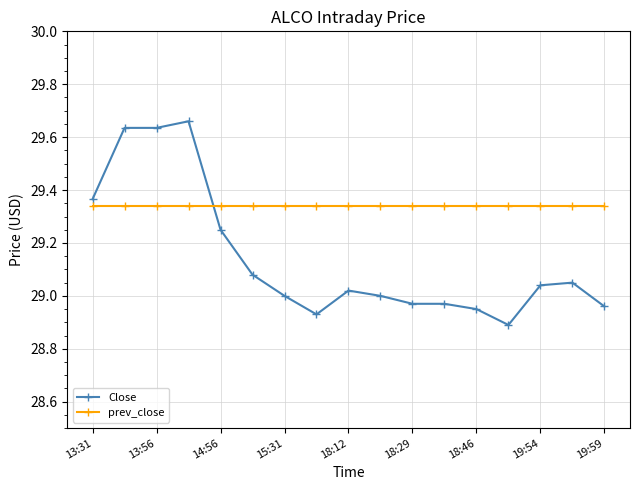

What is the difference between the maximum and minimum values in the Close series?

0.8